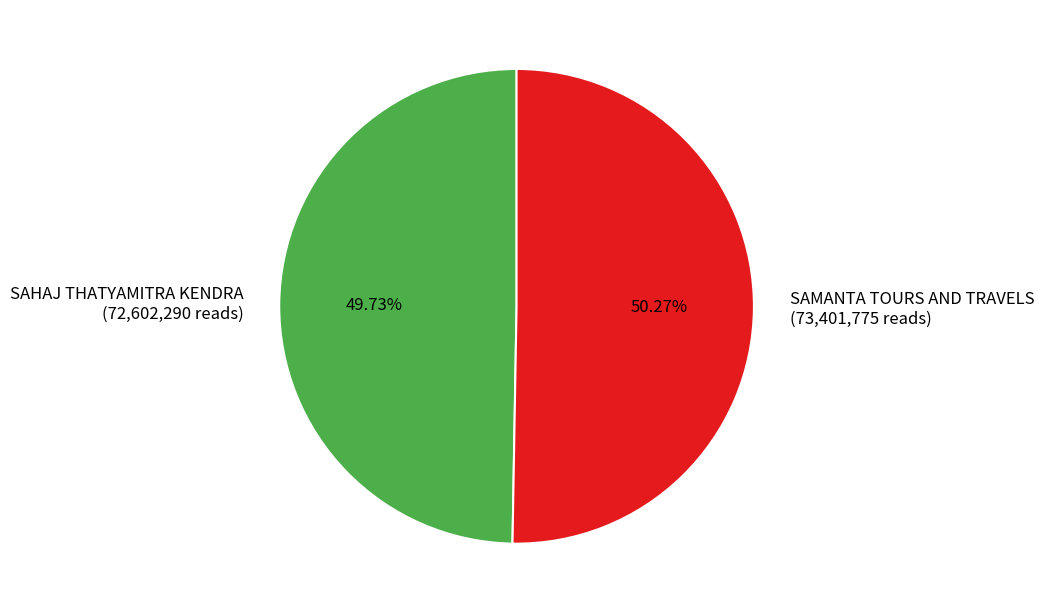

Which has a higher value, SAHAJ THATYAMITRA KENDRA or SAMANTA TOURS AND TRAVELS?

SAMANTA TOURS AND TRAVELS